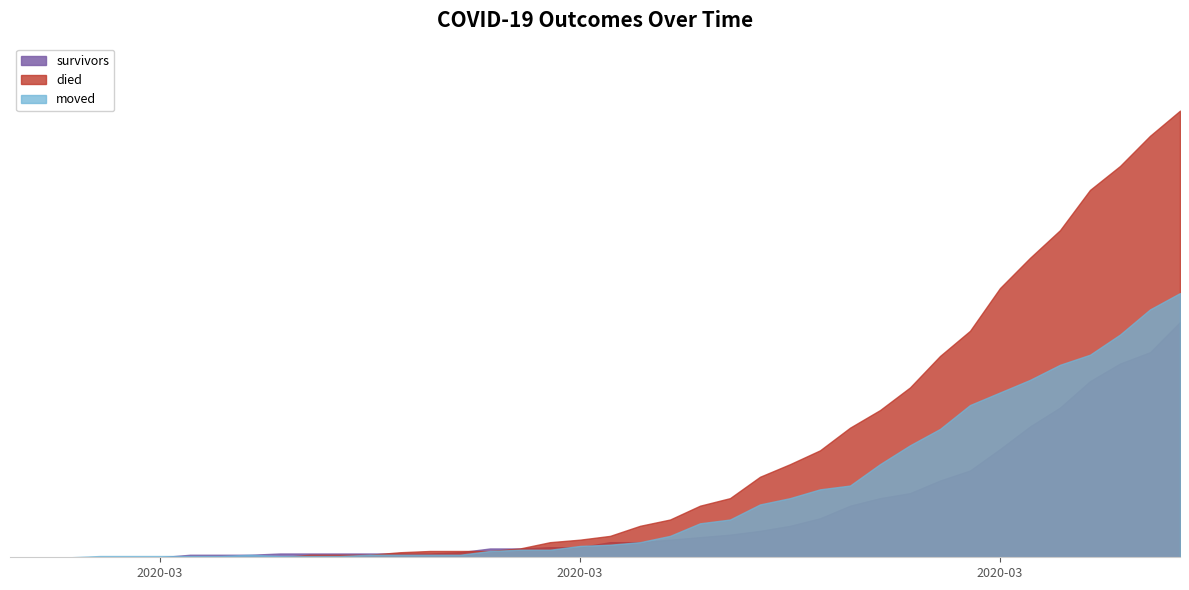

True or false: survivors has more than 1 points higher than both neighbors.

False